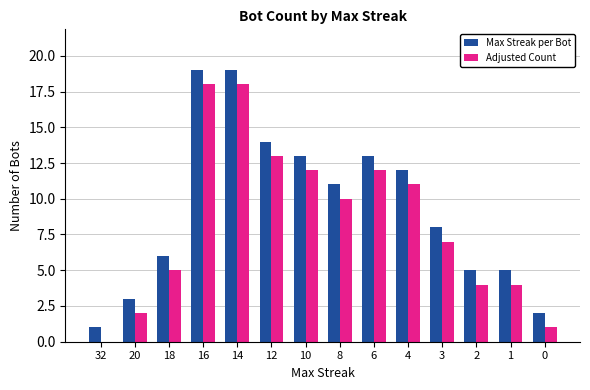

Are the bars grouped side by side (vs. stacked)?

Yes